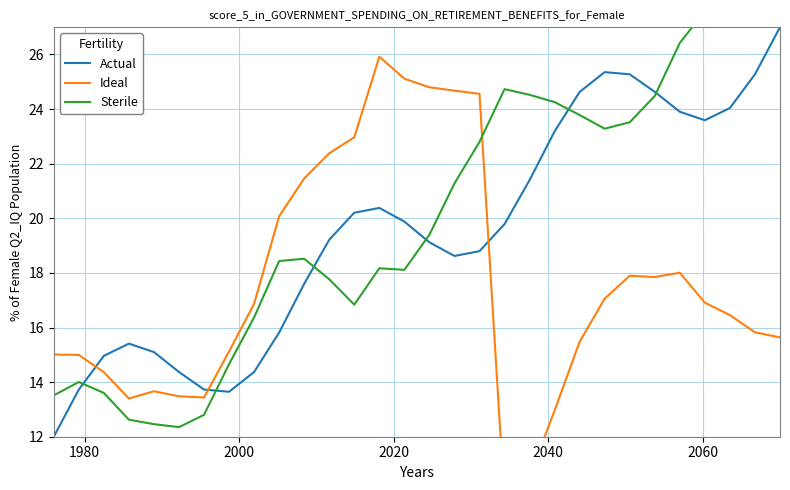

True or false: Actual and Ideal intersect in this chart.

True